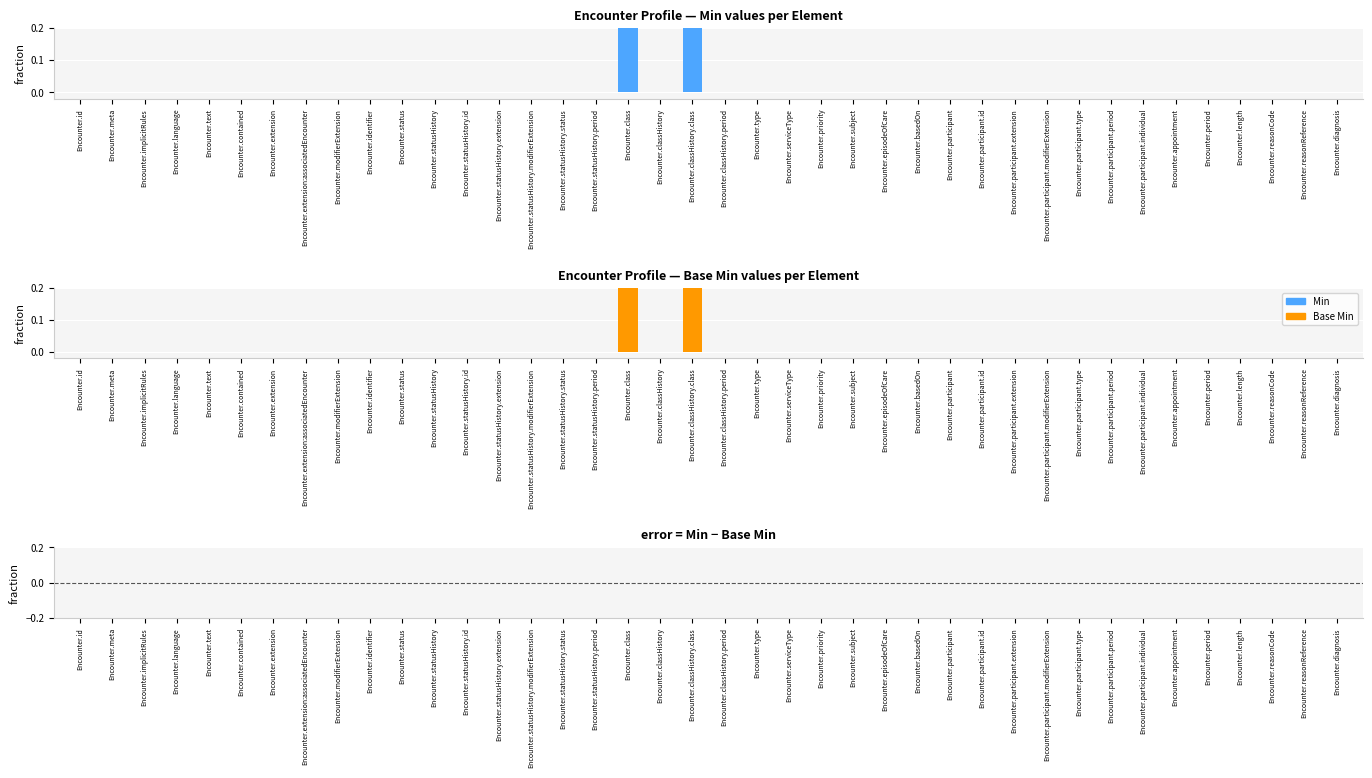

At which label is Min − Base Min closest to 0?

Encounter.id